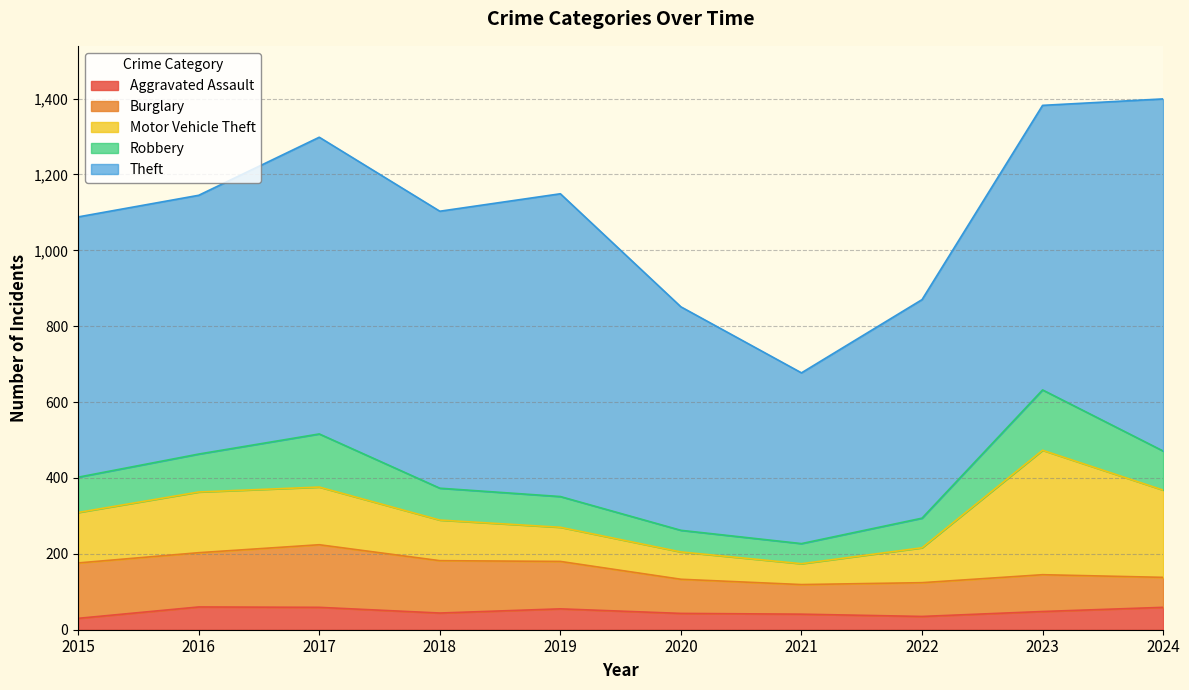

The value of Theft at 2016 is 682. True or false?

True